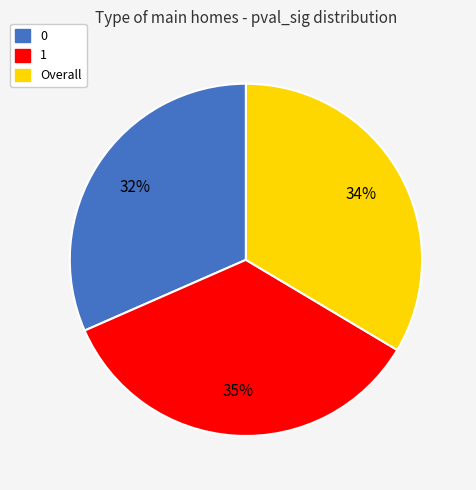

Do 0 and Overall together represent more than half of the pie?

Yes